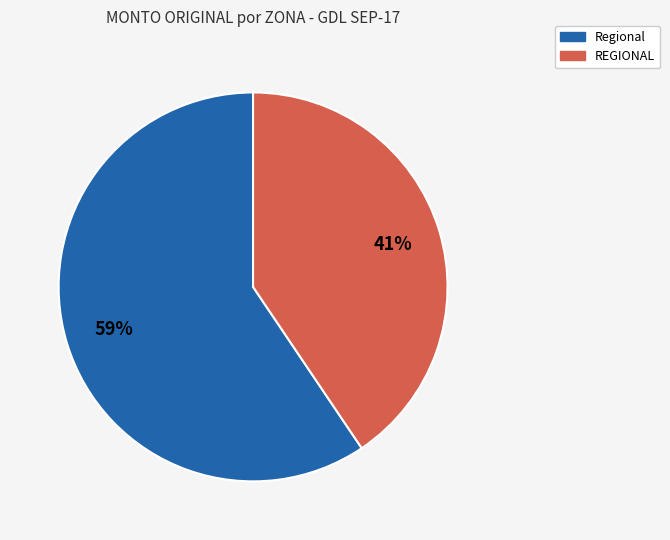

How many slices are in this pie chart?

2